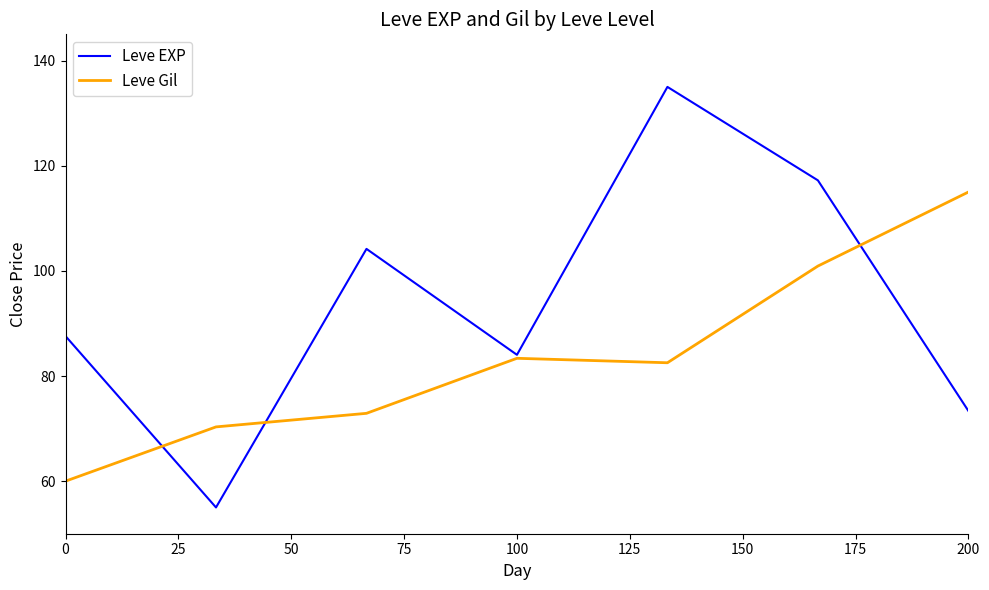

What is the minimum value for Leve EXP?

55.0